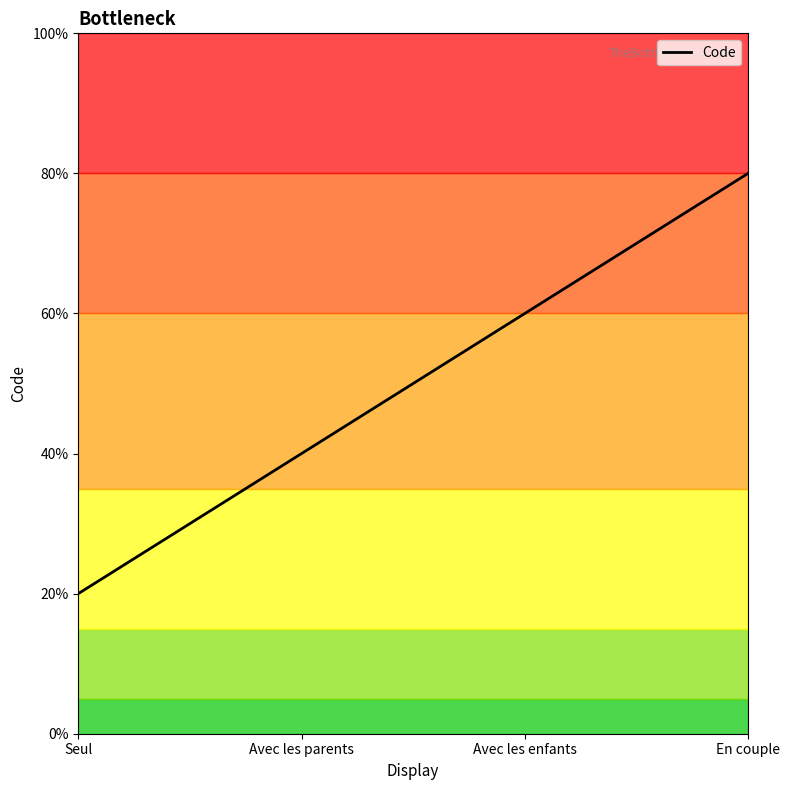

Does the chart have visible grid lines?

No